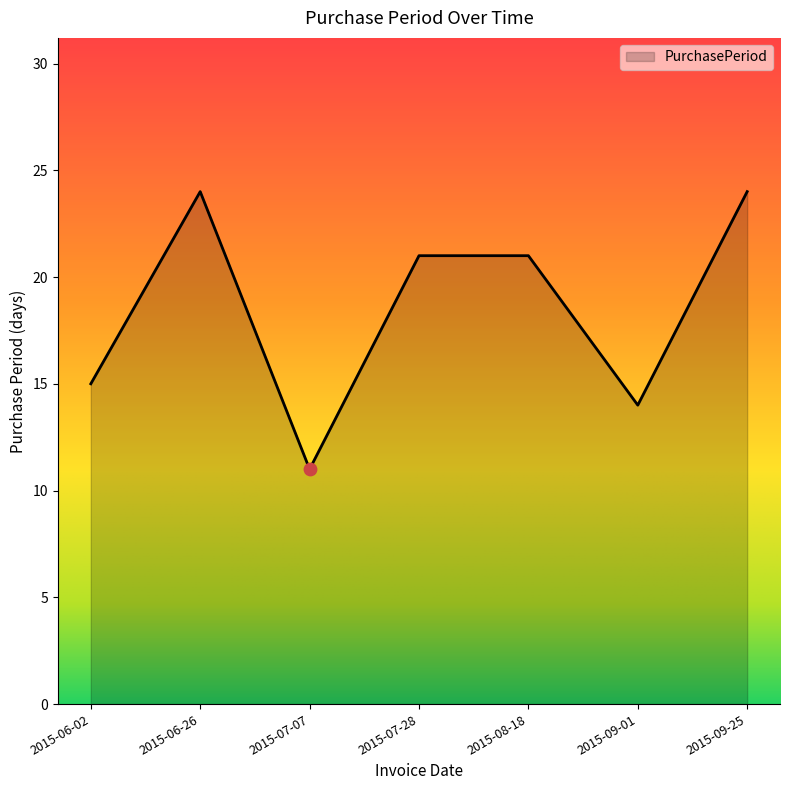

What is the change in value from 2015-06-26 to 2015-07-07?

-13